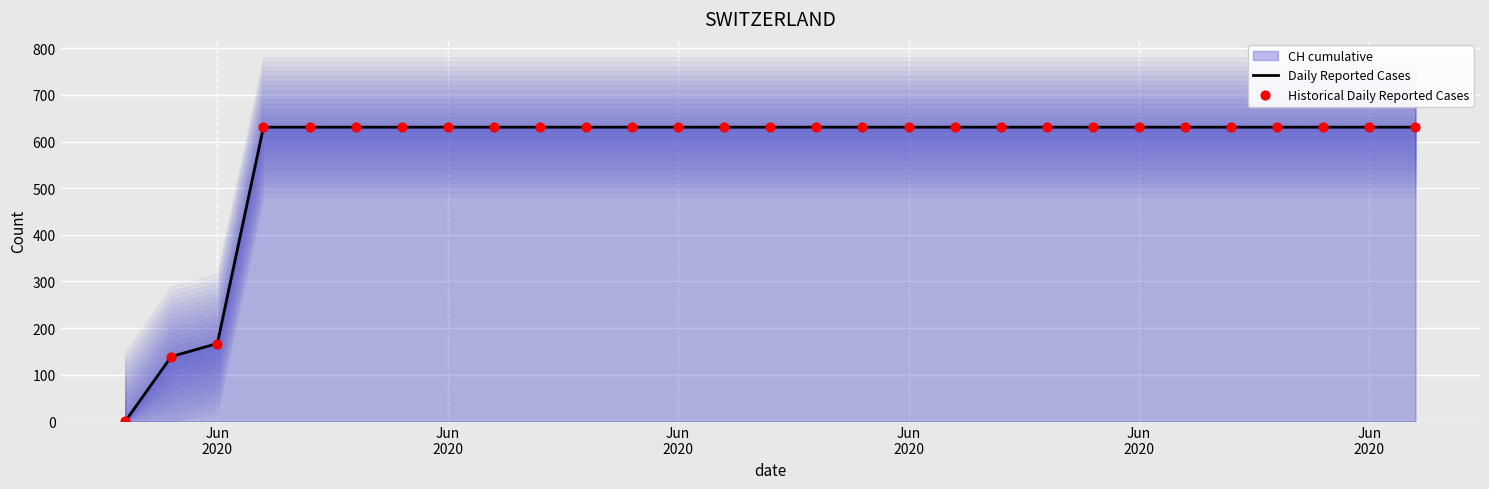

Is the value of Daily Reported Cases at Jun
2020 greater than the value of Historical Daily Reported Cases at 15?

No